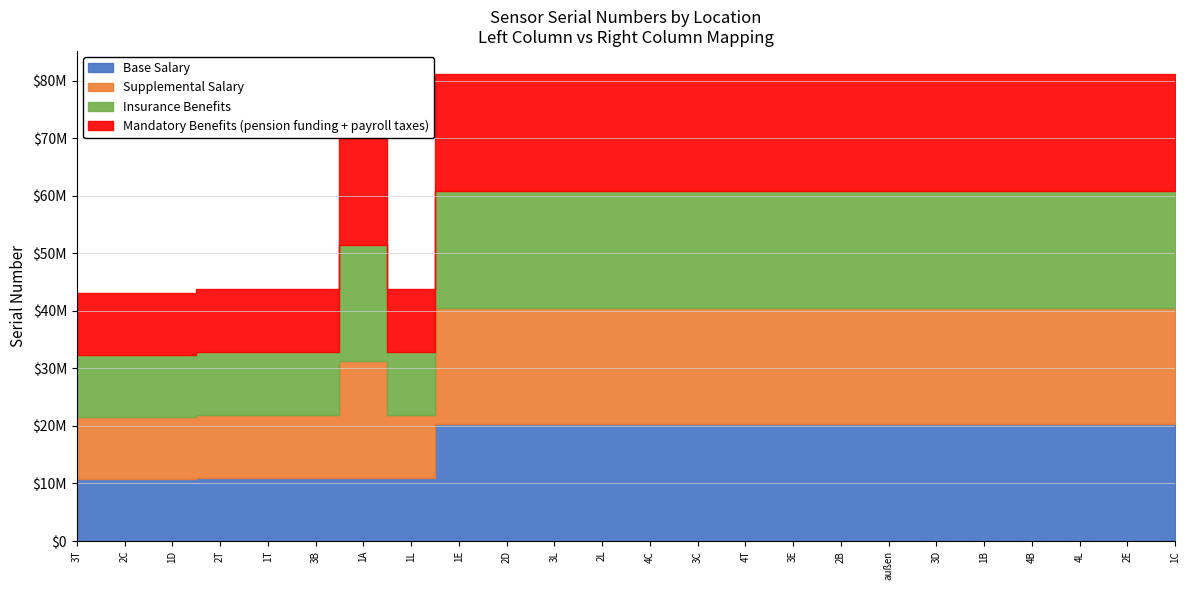

Read the Mandatory Benefits (pension funding + payroll taxes) value at 2L, to the nearest 100.

20269800